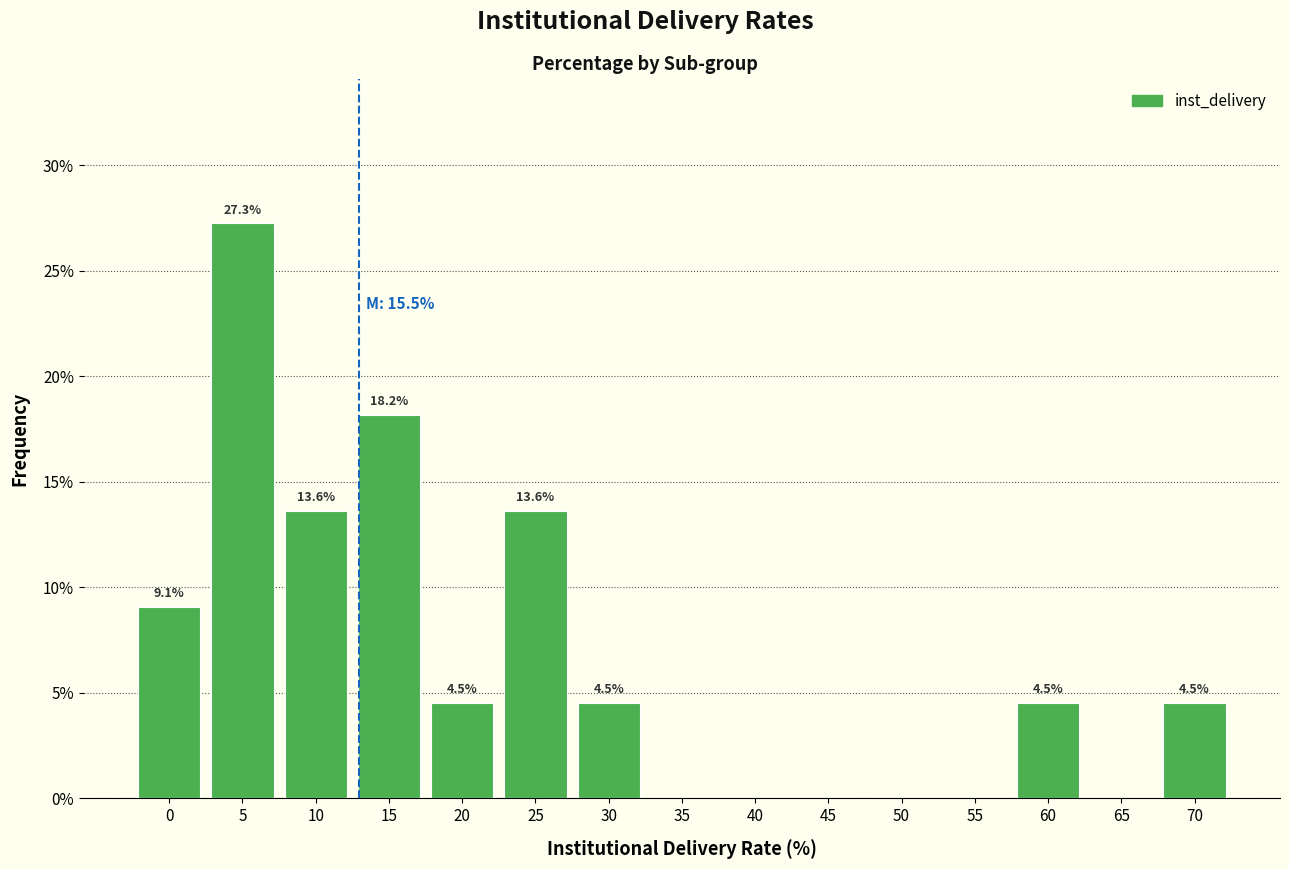

Reading left to right, list all the values displayed in this chart.

0=9.1	5=27.3	10=13.6	15=18.2	20=4.5	25=13.6	30=4.5	35=0.0	40=0.0	45=0.0	50=0.0	55=0.0	60=4.5	65=0.0	70=4.5